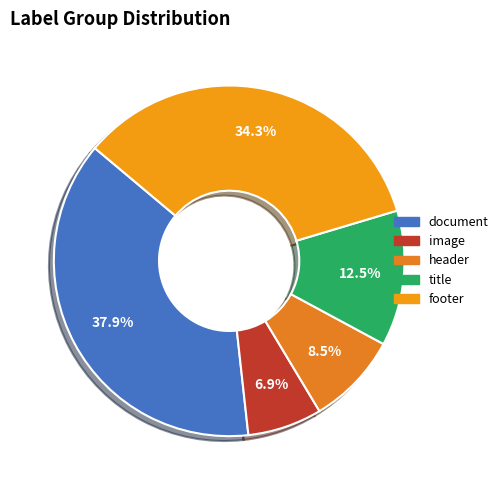

To the nearest percent, what percentage of the pie is document?

38%